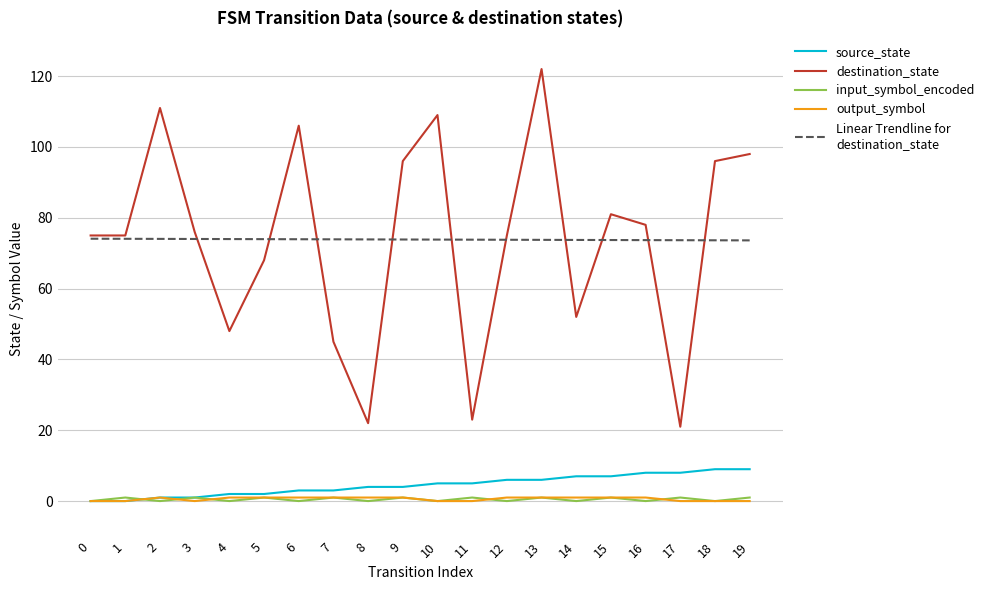

Which category has the highest value across all series?

13